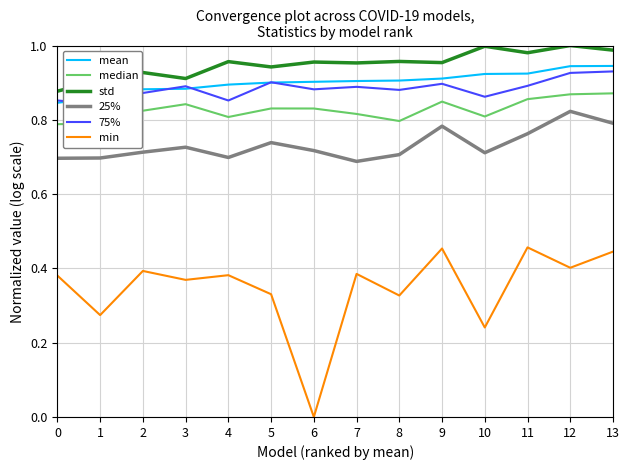

At how many categories does at least one series exceed 0?

14